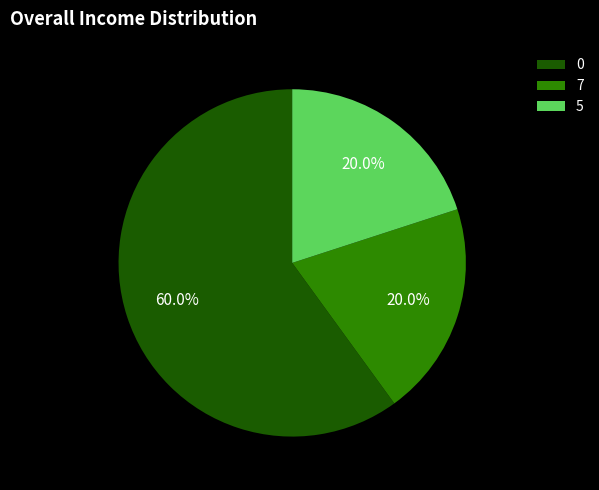

What percentage do 7 and 0 together represent?

80.0%